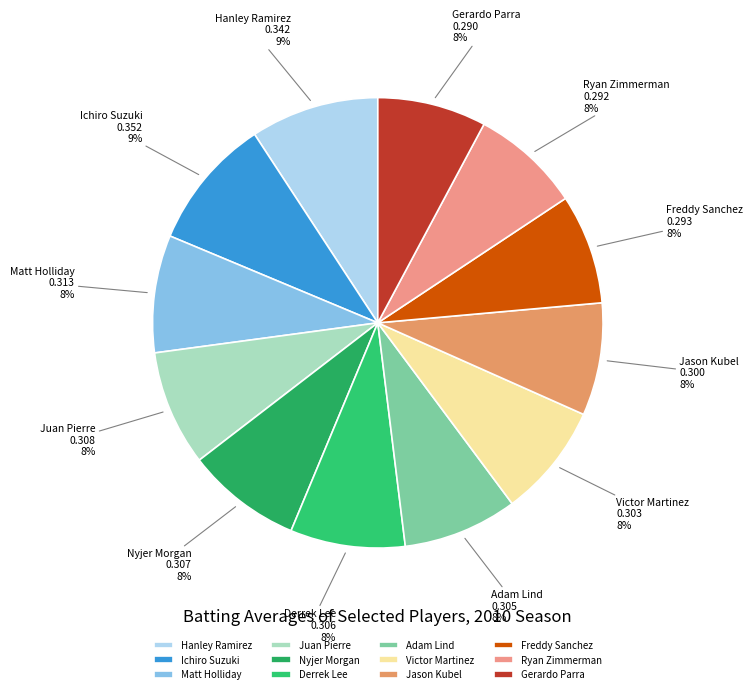

To the nearest percent, what is the combined percentage of Hanley Ramirez and Jason Kubel?

17%